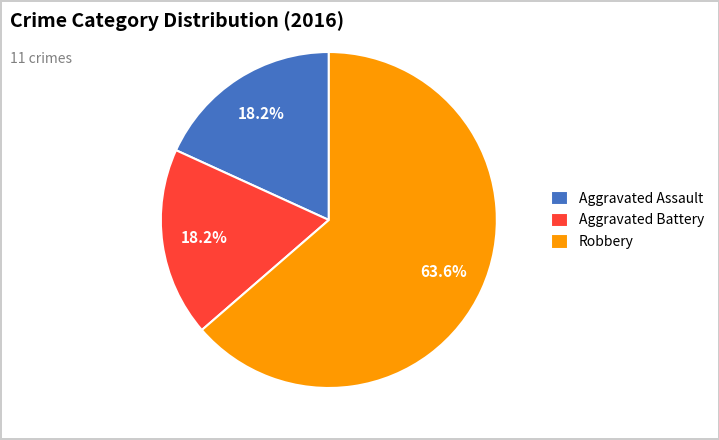

Which category has the biggest portion of the pie?

Robbery